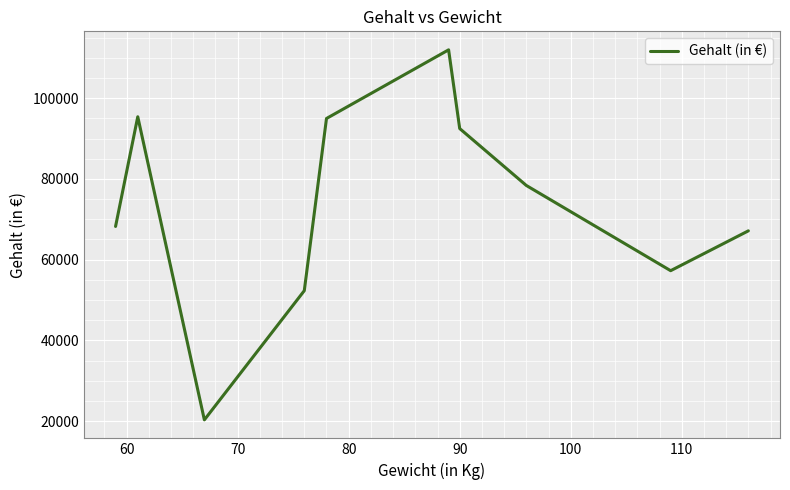

What is the minimum value shown in the chart?

20324